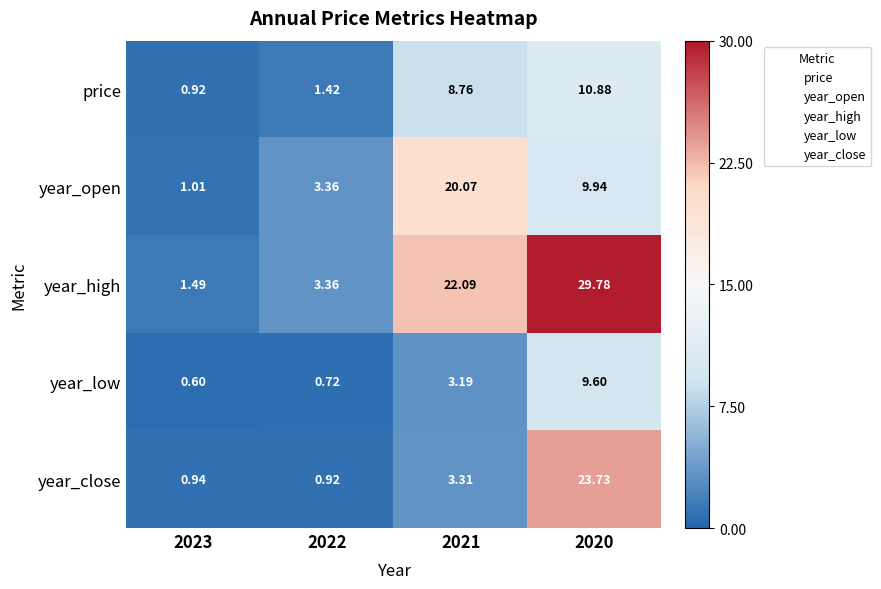

At which category is the sum across all series the highest?

2020